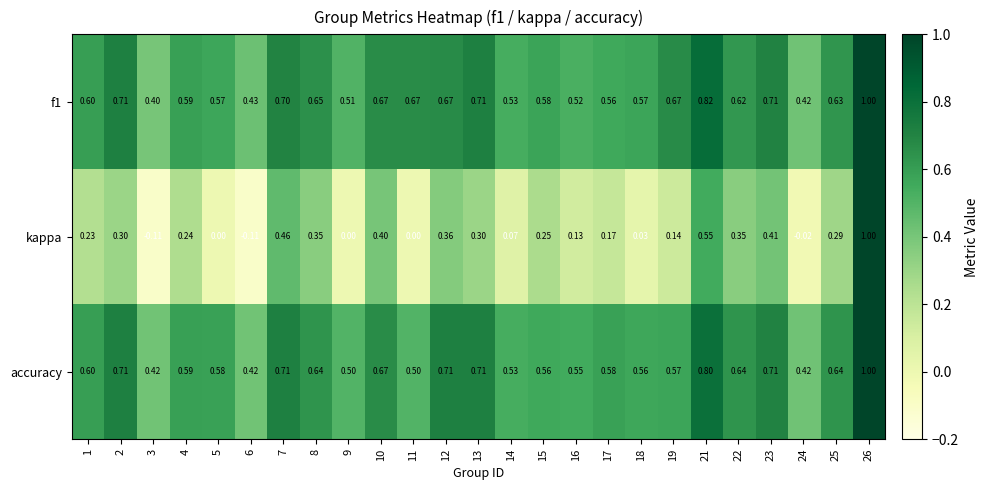

What is the difference between the highest and lowest values at 18?

0.5